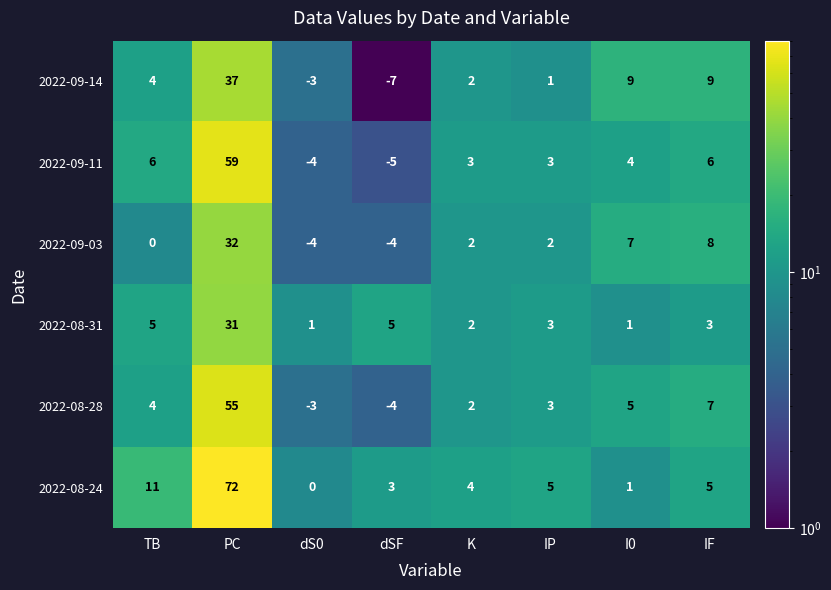

What is the difference between the highest and lowest values at dSF?

12